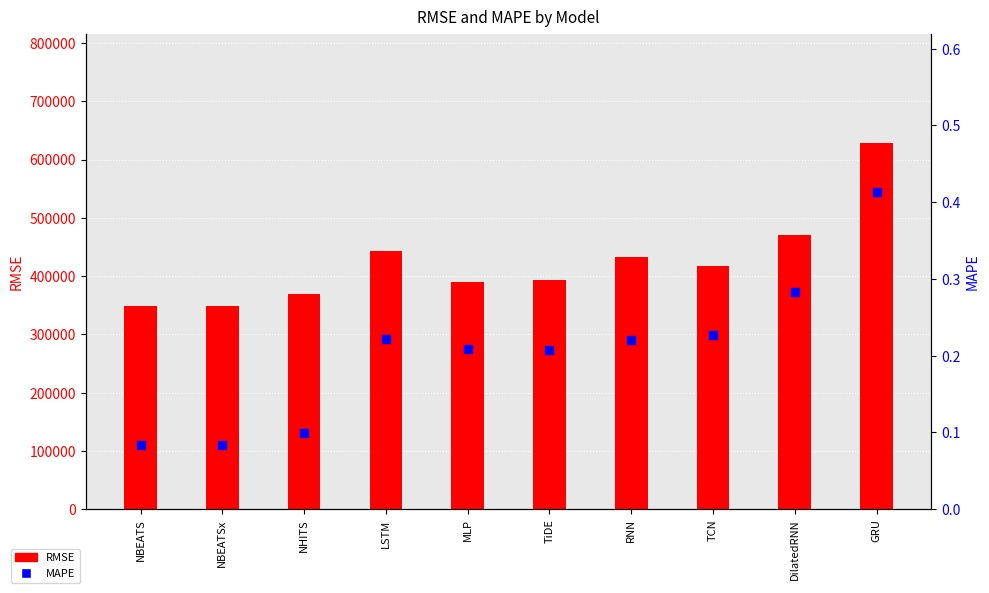

Is the value of RMSE at LSTM greater than the value of MAPE at DilatedRNN?

Yes